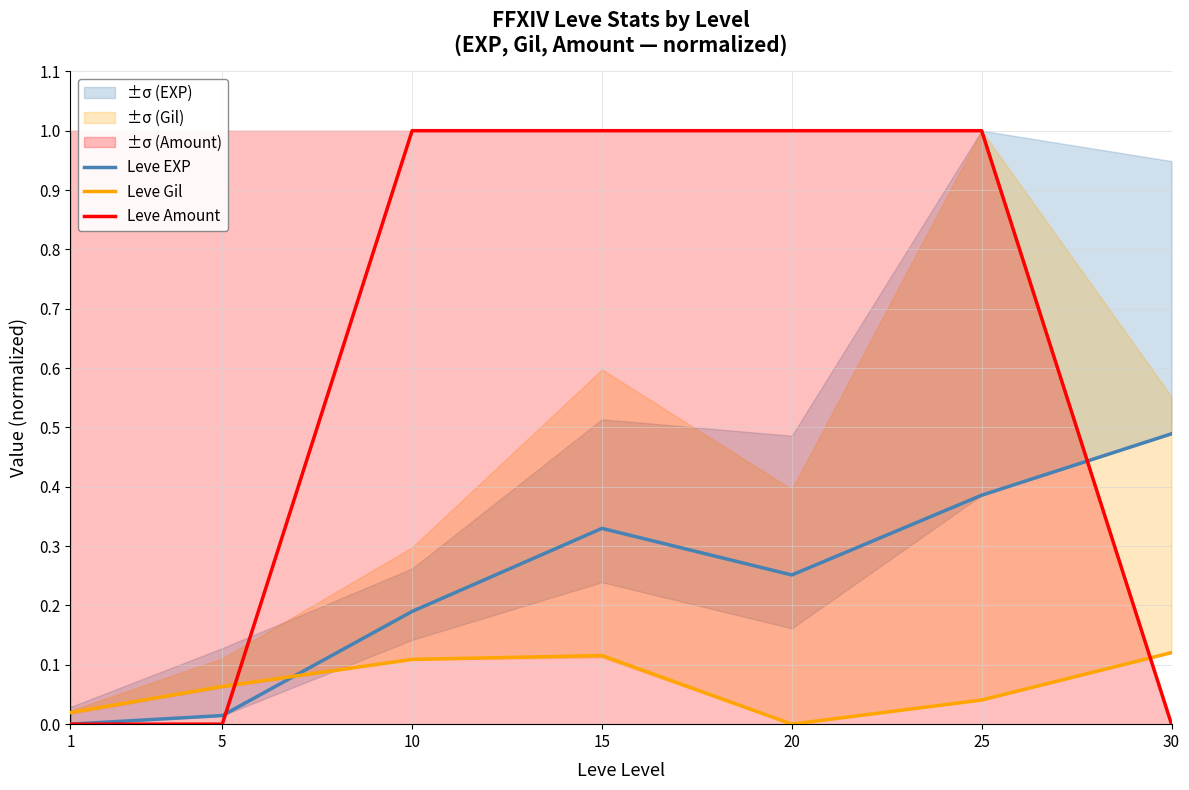

List the series in order of their peak value, highest first.

Leve Amount, Leve EXP, Leve Gil